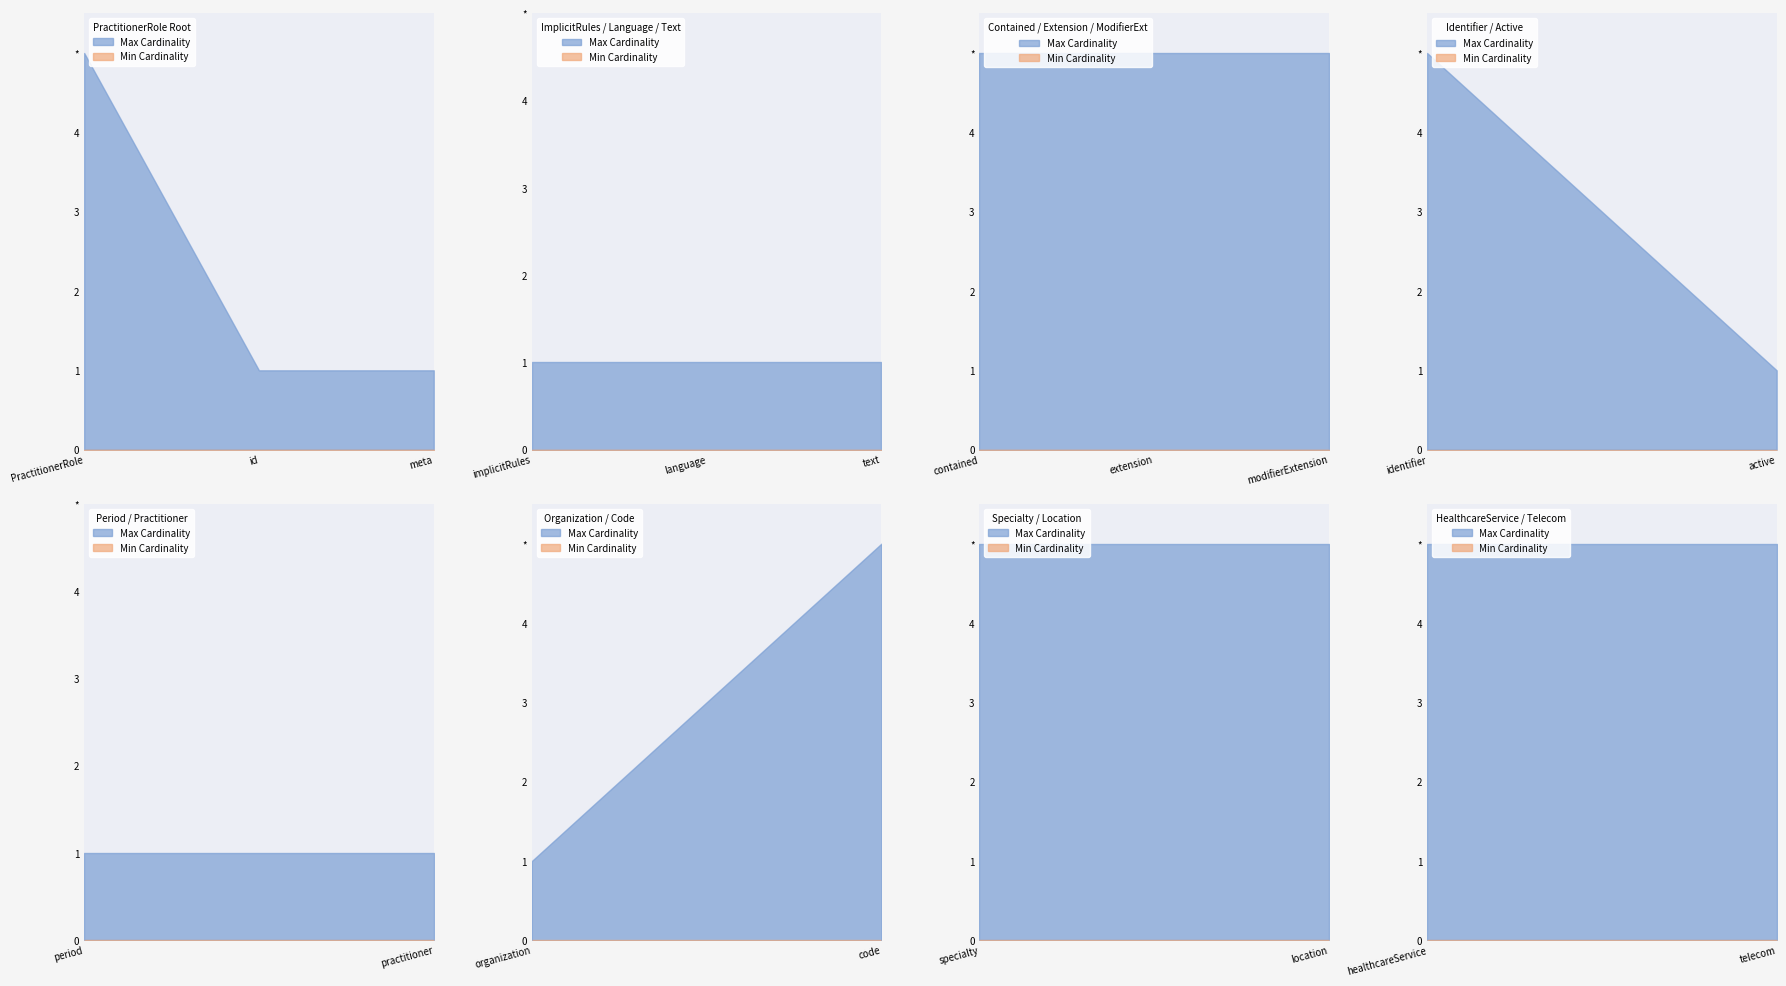

Is the value of Min Cardinality at PractitionerRole.modifierExtension greater than the value of Max Cardinality at PractitionerRole.code?

No